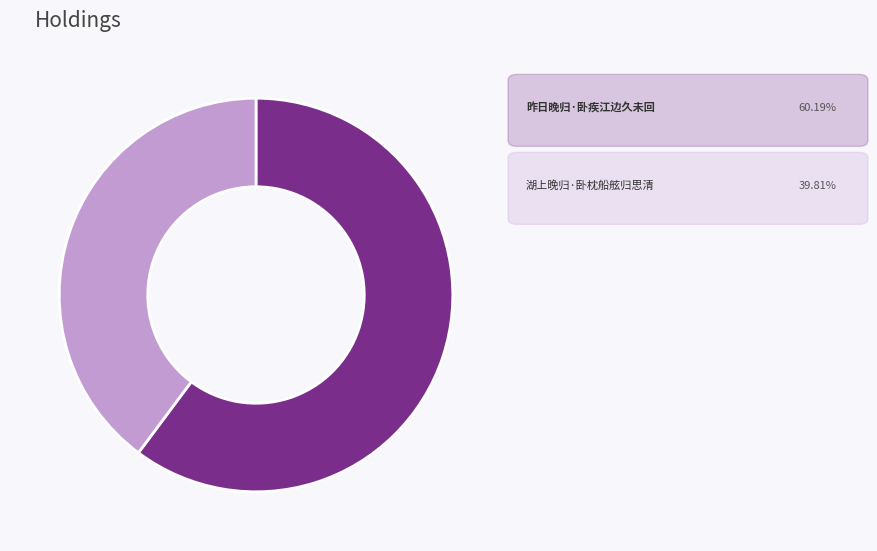

Does any single category account for the majority?

Yes